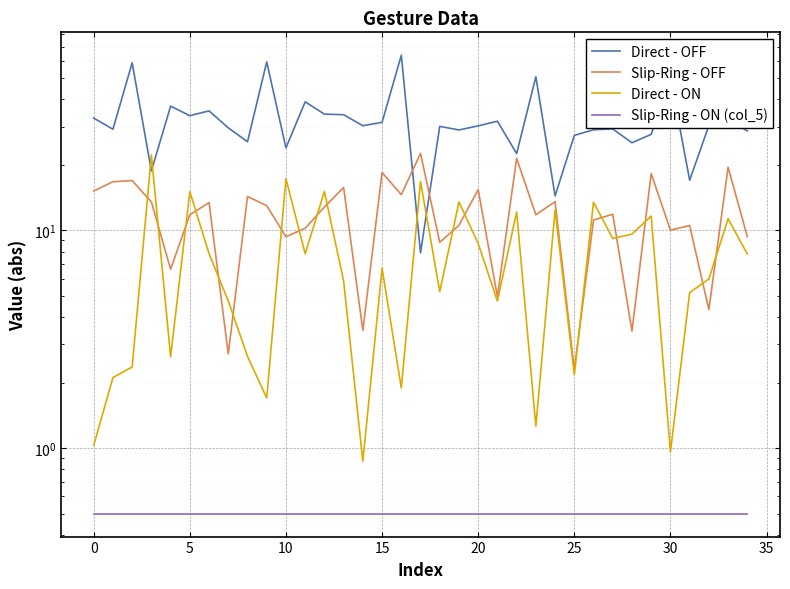

True or false: Direct - OFF and Slip-Ring - ON (col_5) cross at least once.

False